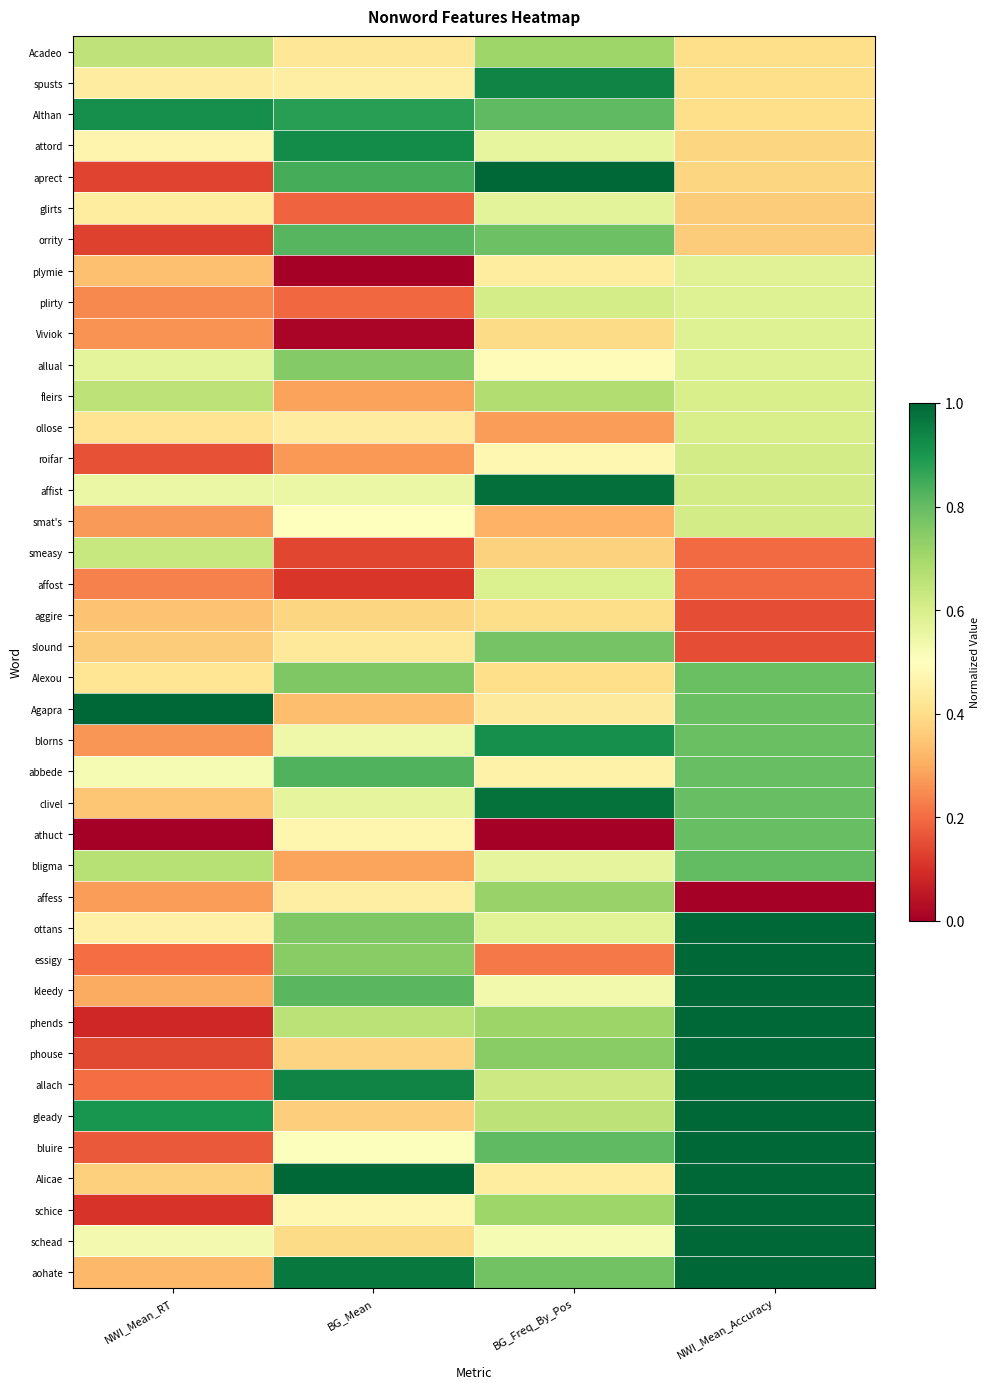

At which category does the chart reach its peak across all series?

BG_Freq_By_Pos